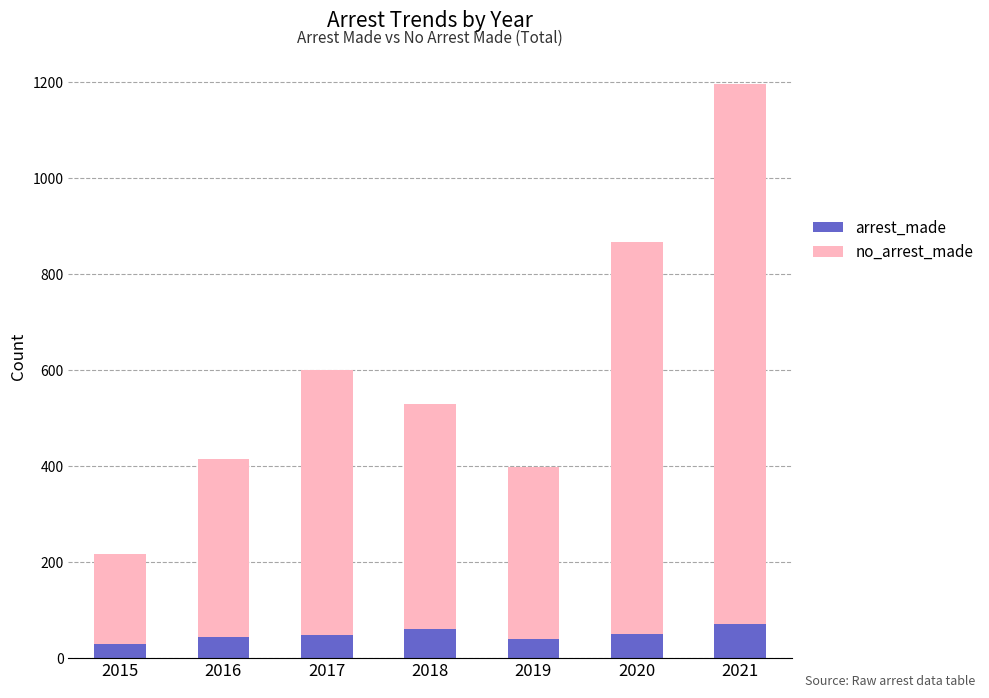

What is the maximum value for arrest_made?

72